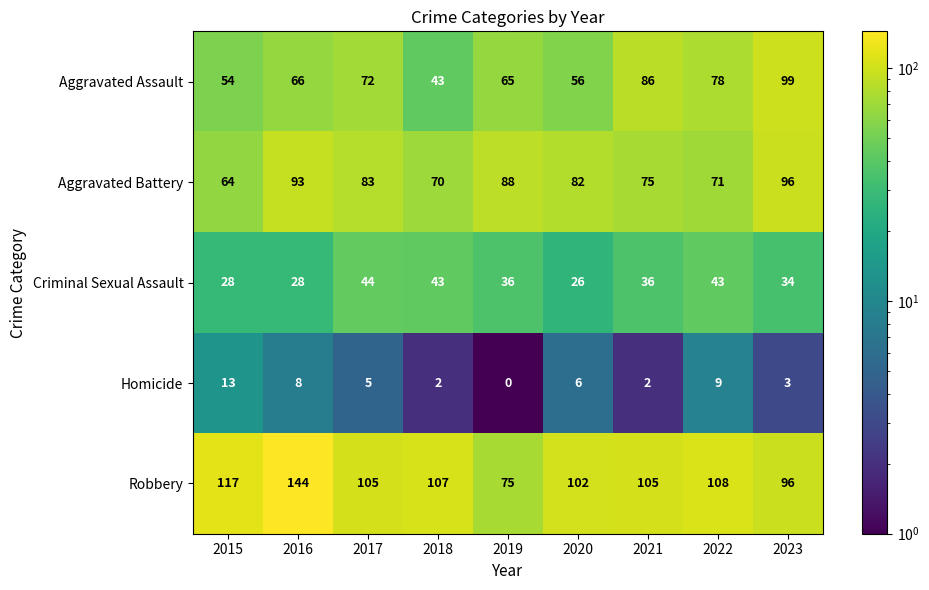

What is the spread (max minus min) of values at 2015?

104